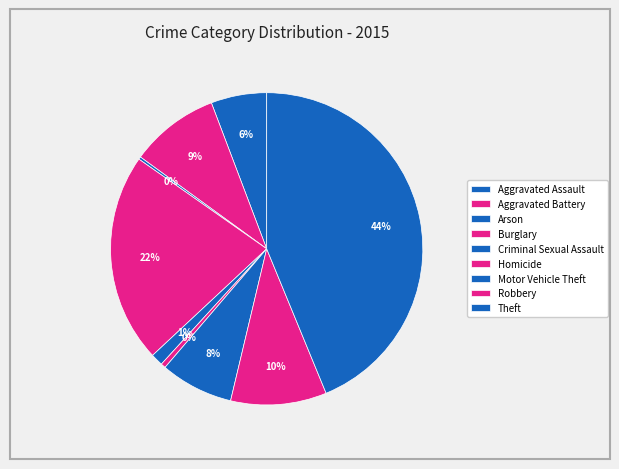

What is the change in value from Aggravated Battery to Homicide?

-262